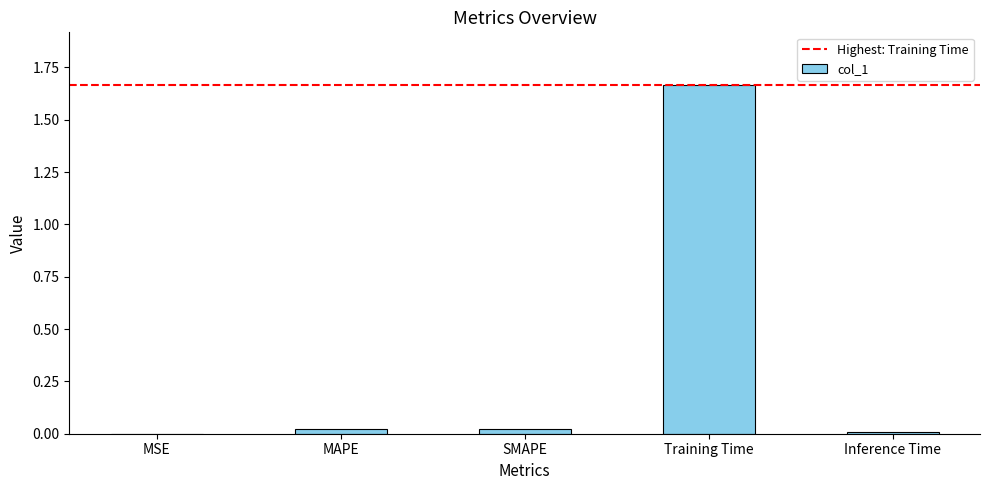

Which label corresponds to the largest value in the chart?

Training Time